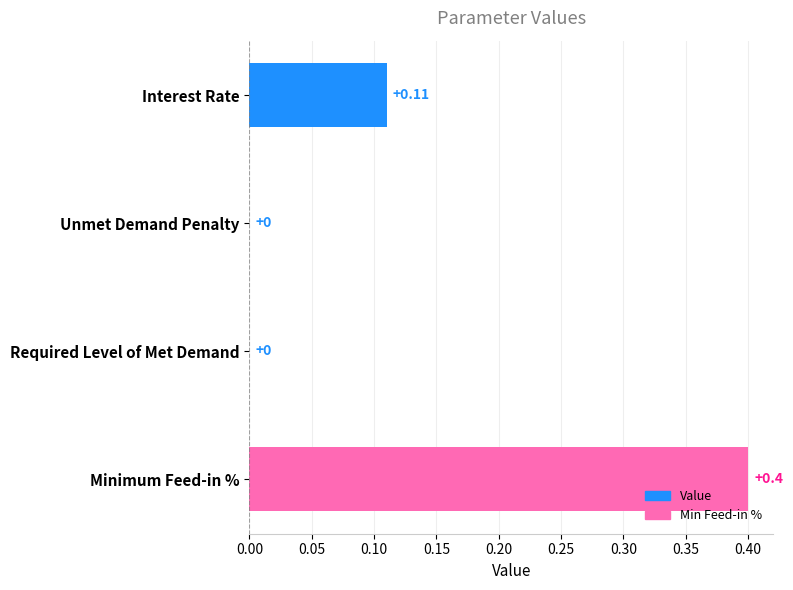

How many categories are shown in the chart?

4